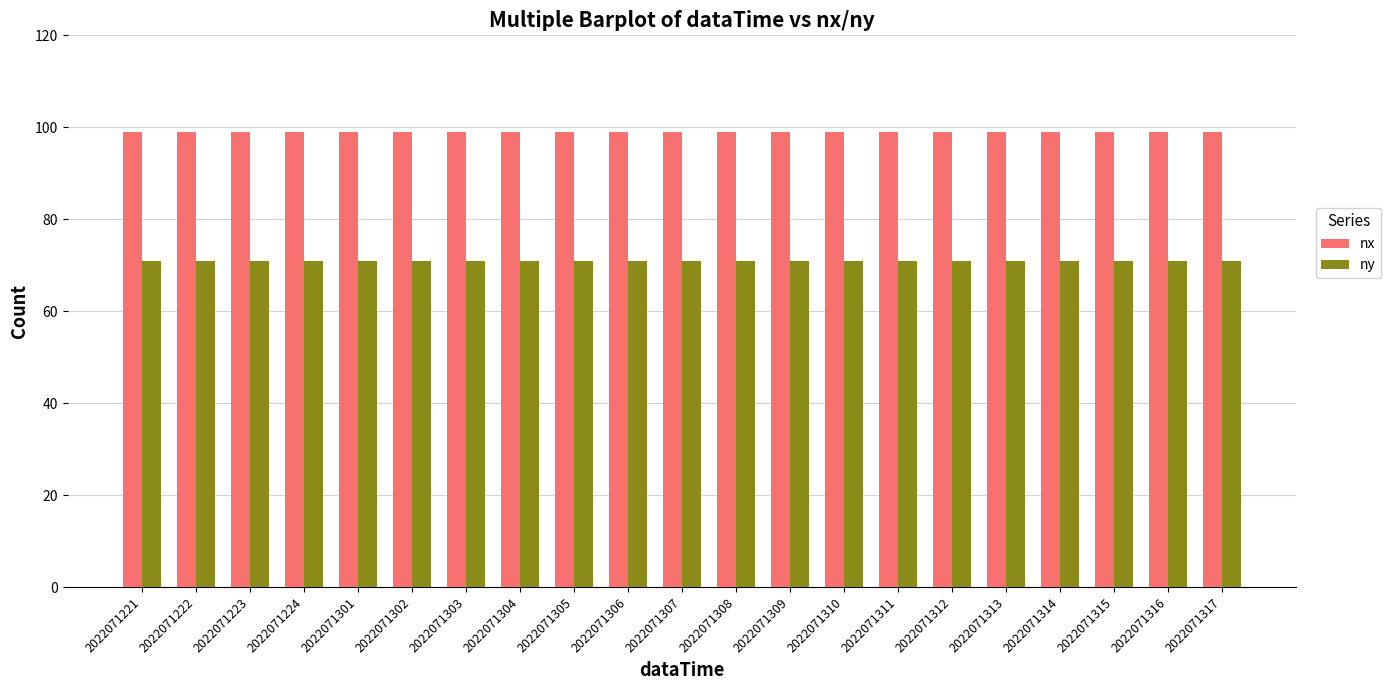

How many bars are there in total?

42